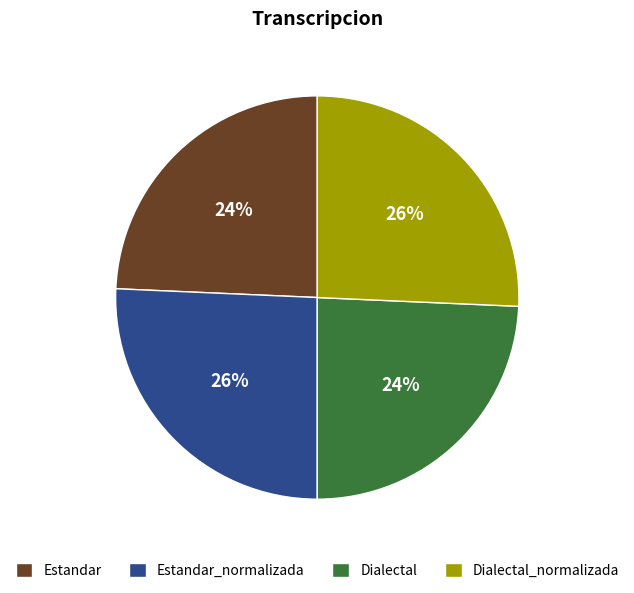

Is it true that Estandar_normalizada is 26% of the pie?

True